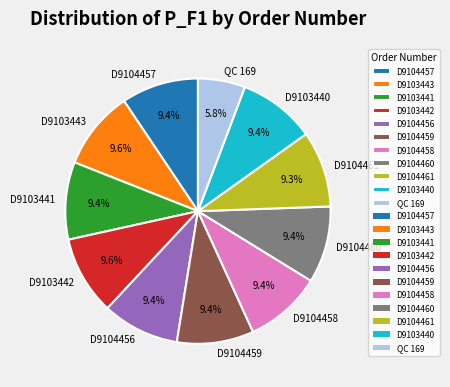

What percentage is the D9104460 slice, to the nearest percent?

9%